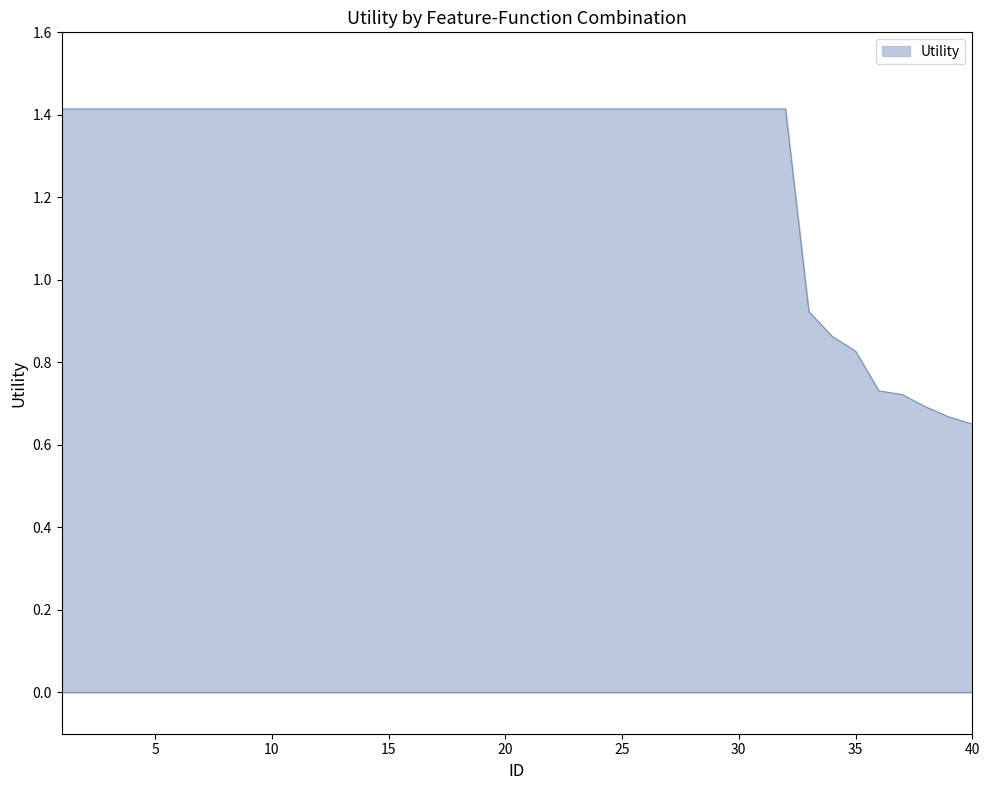

What is the greatest value displayed?

1.4